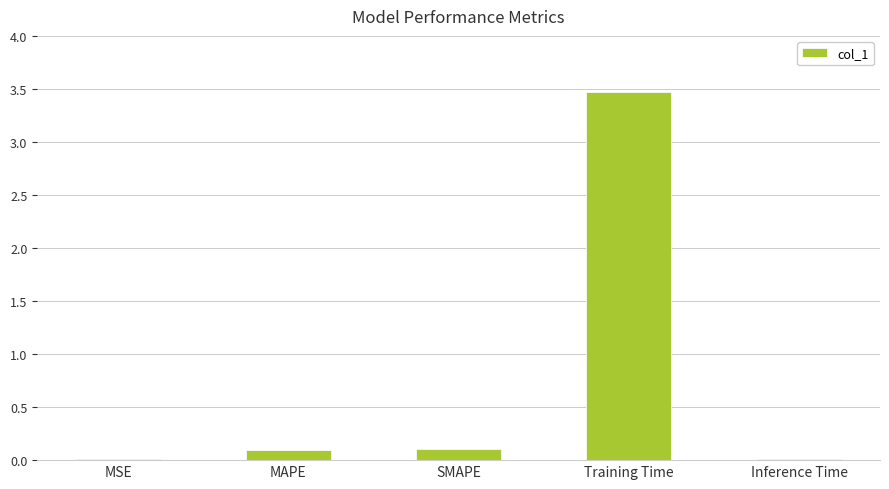

What is the average value?

0.7